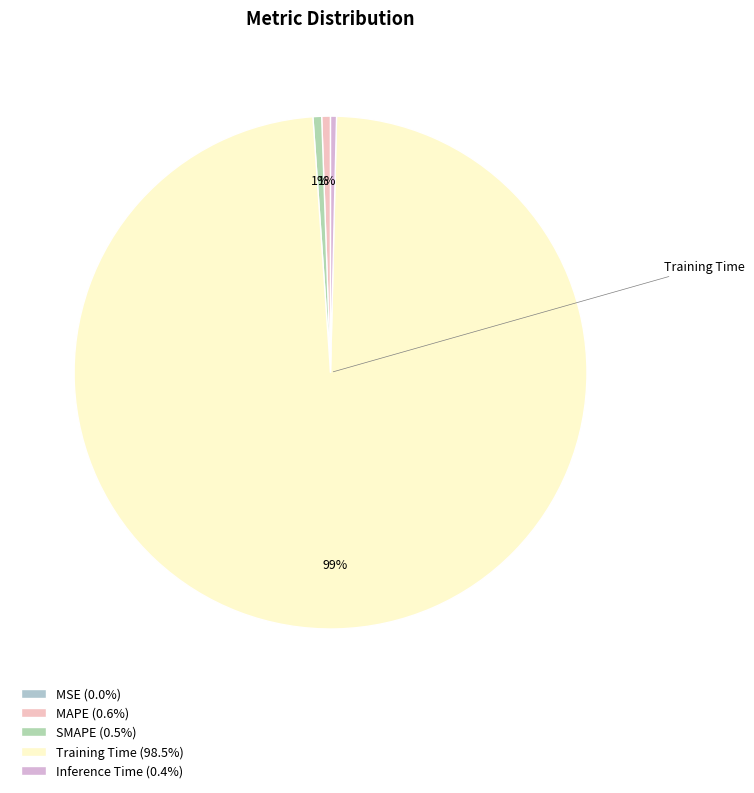

What portion of the pie excludes MAPE?

99.4%